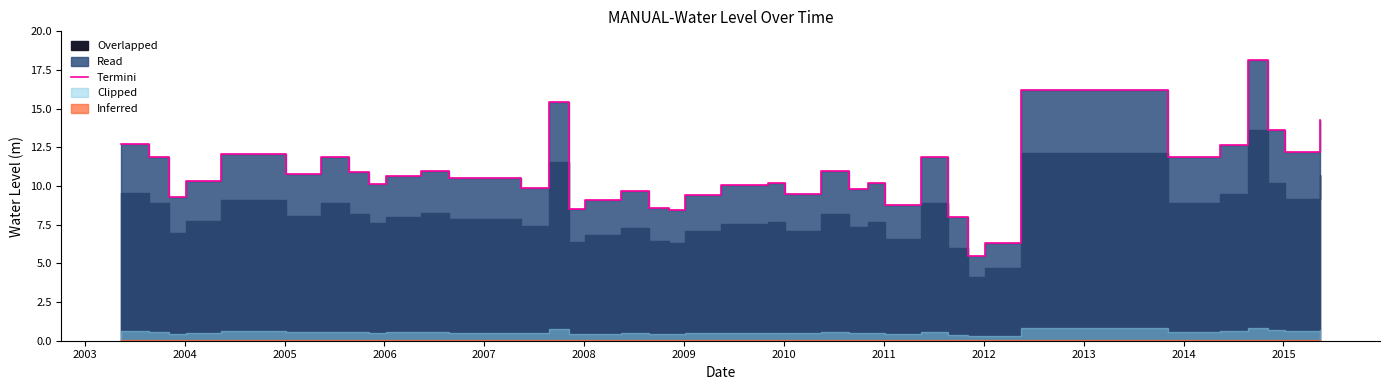

How many data points are less than 10?

14